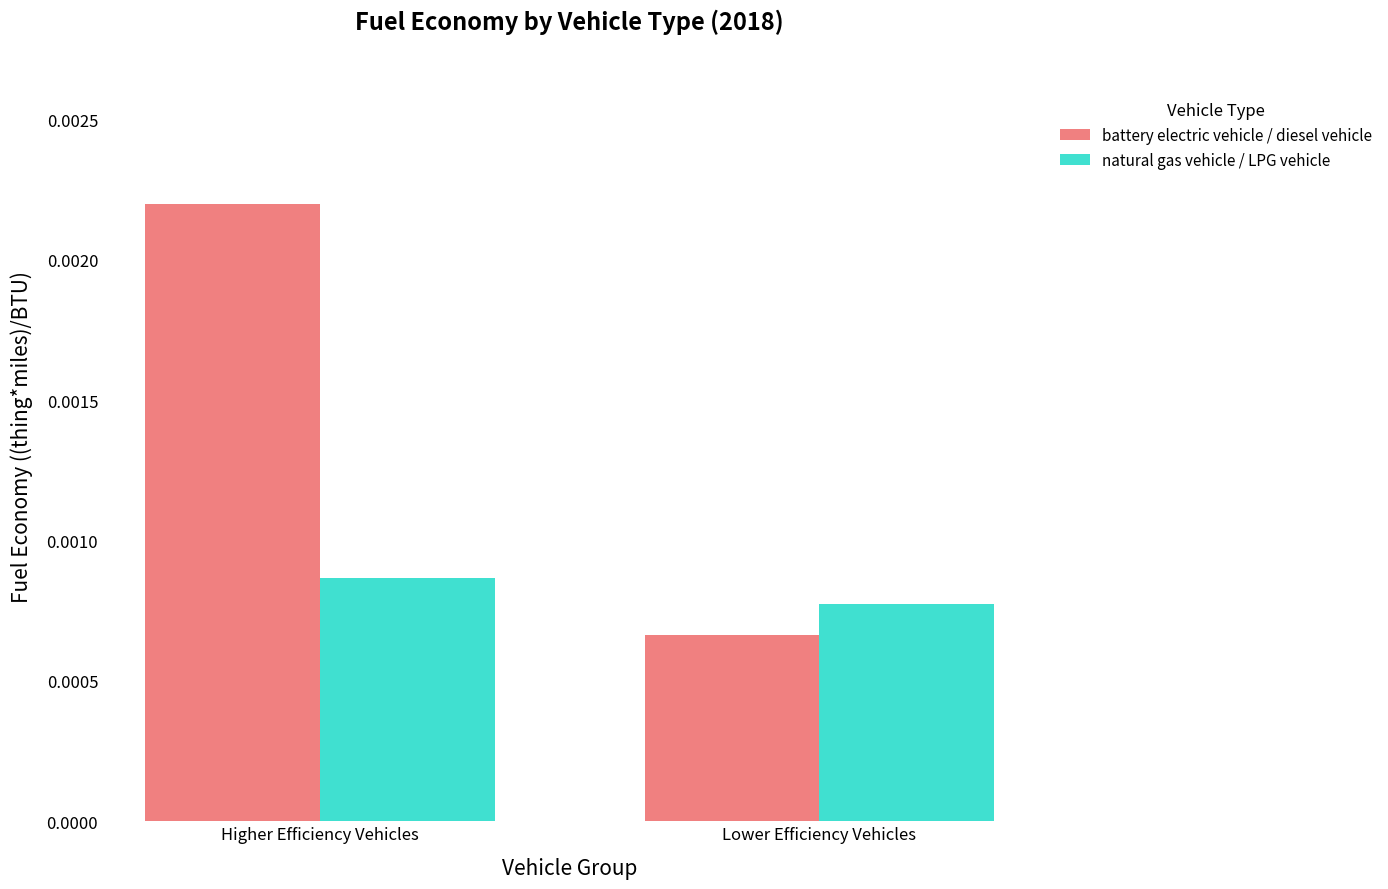

Does the chart contain any negative values?

No